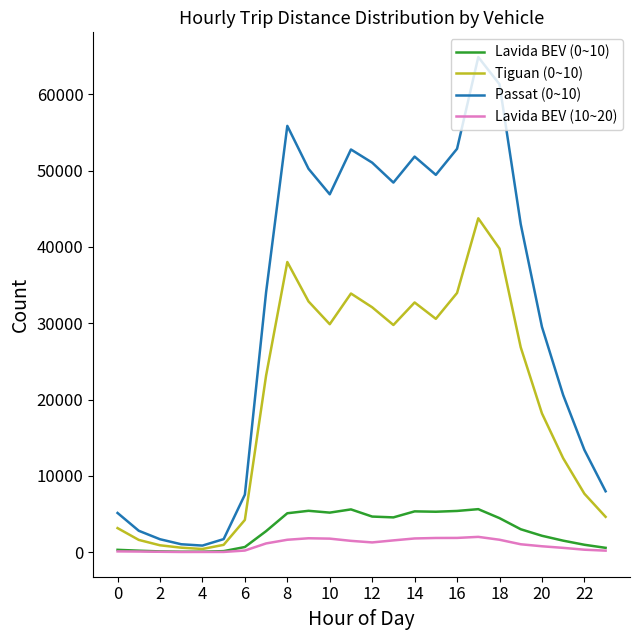

Which series has the largest total across all categories?

Passat (0~10)